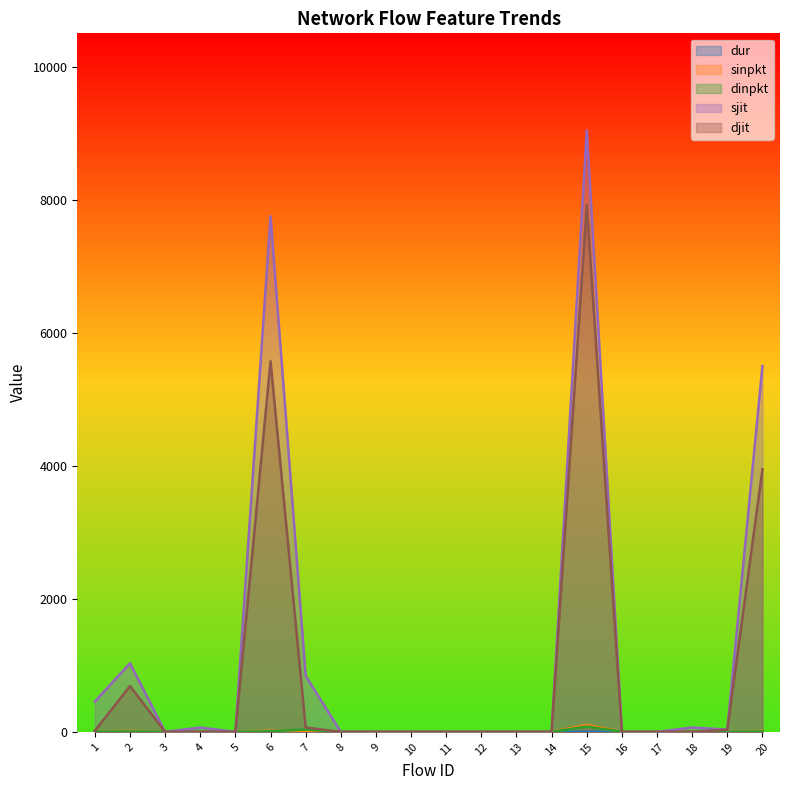

What is the average value of the dinpkt series?

7.5